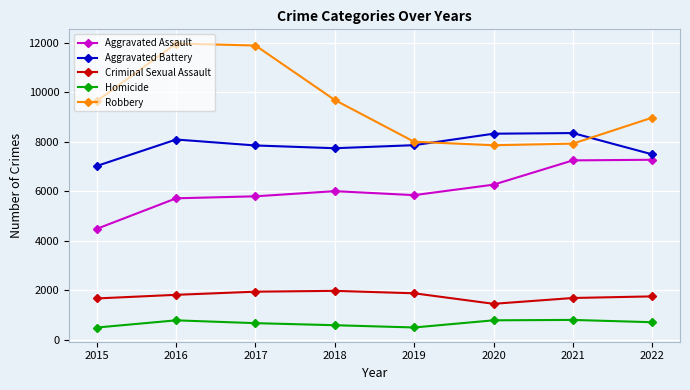

What is the highest value of the Robbery series?

11960